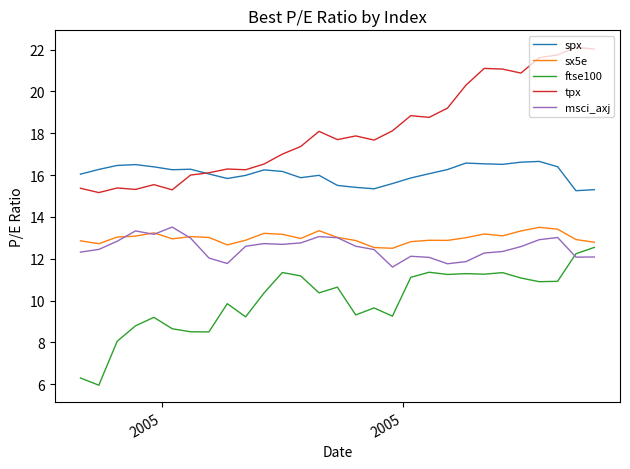

What is the difference between the second highest and second lowest values in the ftse100 series?

5.9